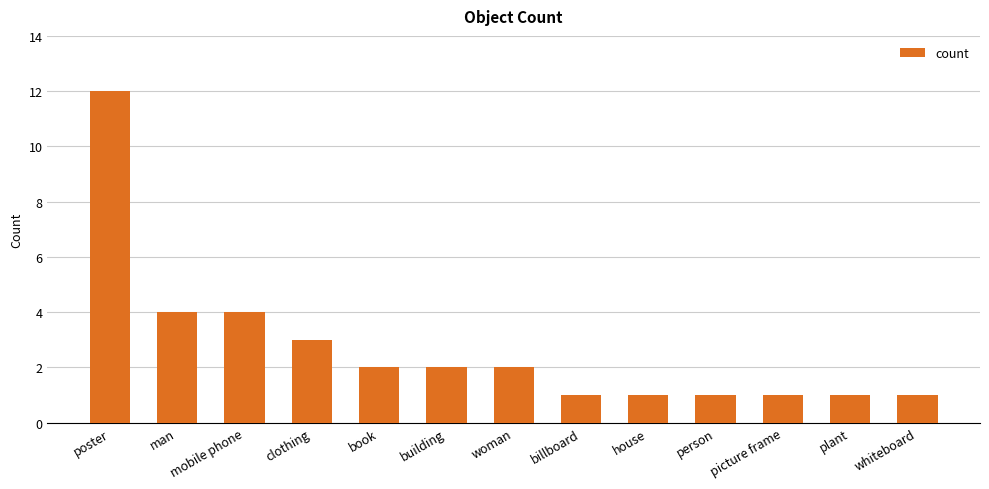

The value at book is 2. True or false?

True